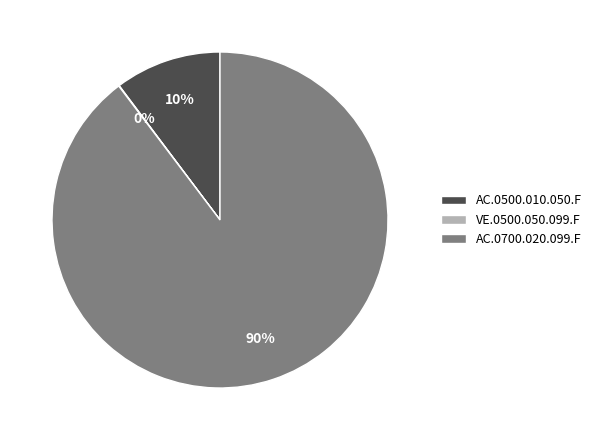

What is the largest slice in the pie chart?

AC.0700.020.099.F